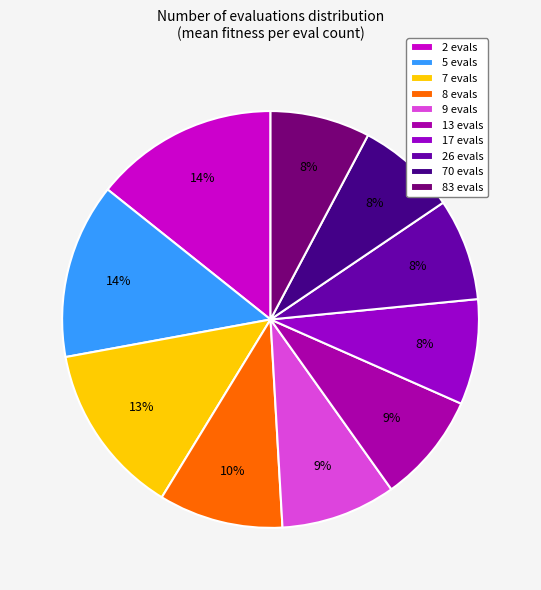

Which has a higher value, 9 evals or 7 evals?

7 evals